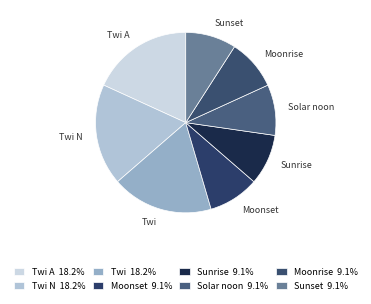

How many segments does this pie chart have?

8